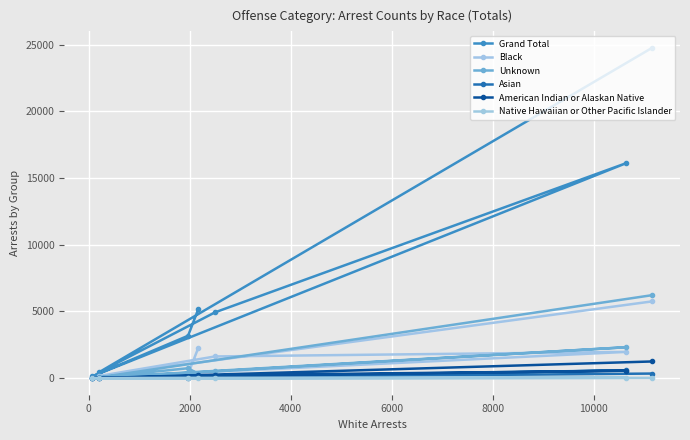

How many lines are shown in the chart?

6